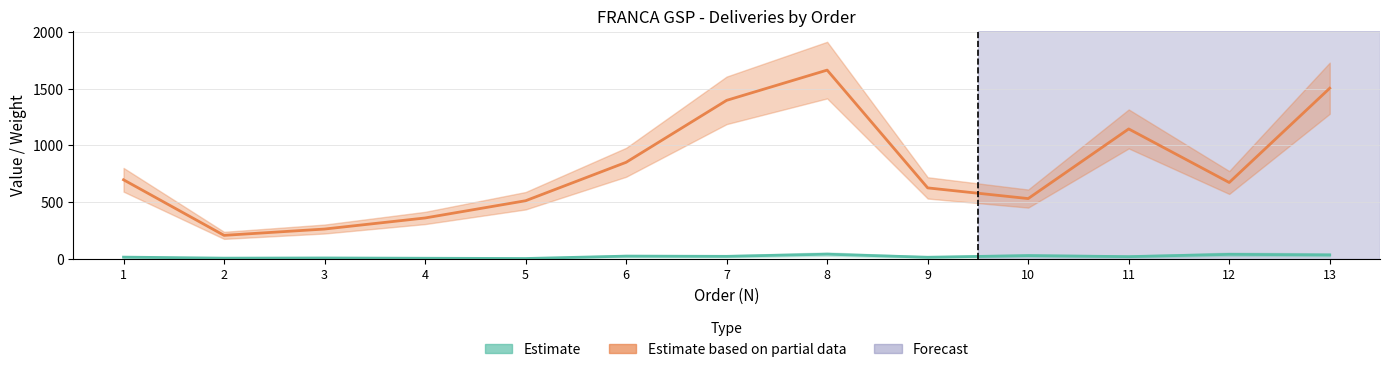

Reading left to right, what are all the values shown in this chart?

Estimate: 1=15.2	2=6.4	3=8.0	4=5.5	5=3.1	6=24.1	7=22.1	8=41.0	9=14.2	10=28.7	11=19.6	12=39.5	13=34.6
Estimate based on partial data: 1=697.2	2=207.2	3=262.9	4=360.5	5=512.4	6=851.1	7=1397.3	8=1663.9	9=625.6	10=531.4	11=1145.4	12=673.1	13=1504.3